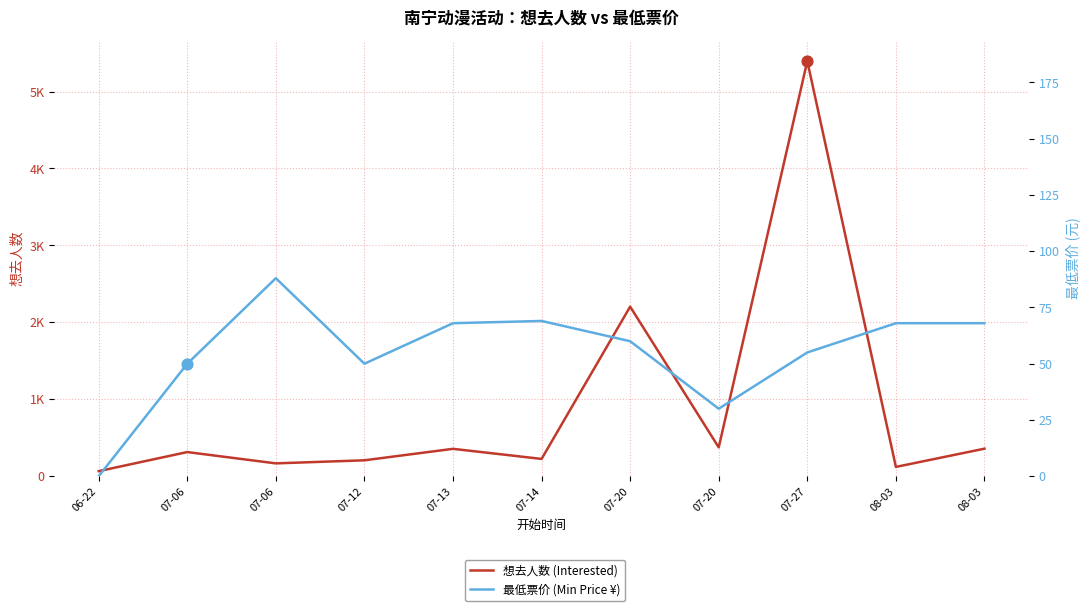

At which category is the sum across all series the highest?

07-27